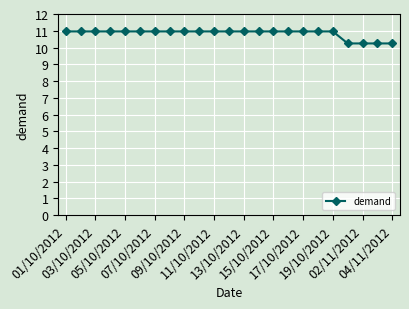

Reading left to right, extract all data points from this chart.

11.0	11.0	11.0	11.0	11.0	11.0	11.0	11.0	11.0	11.0	11.0	11.0	11.0	11.0	11.0	11.0	11.0	11.0	11.0	10.2	10.2	10.2	10.2